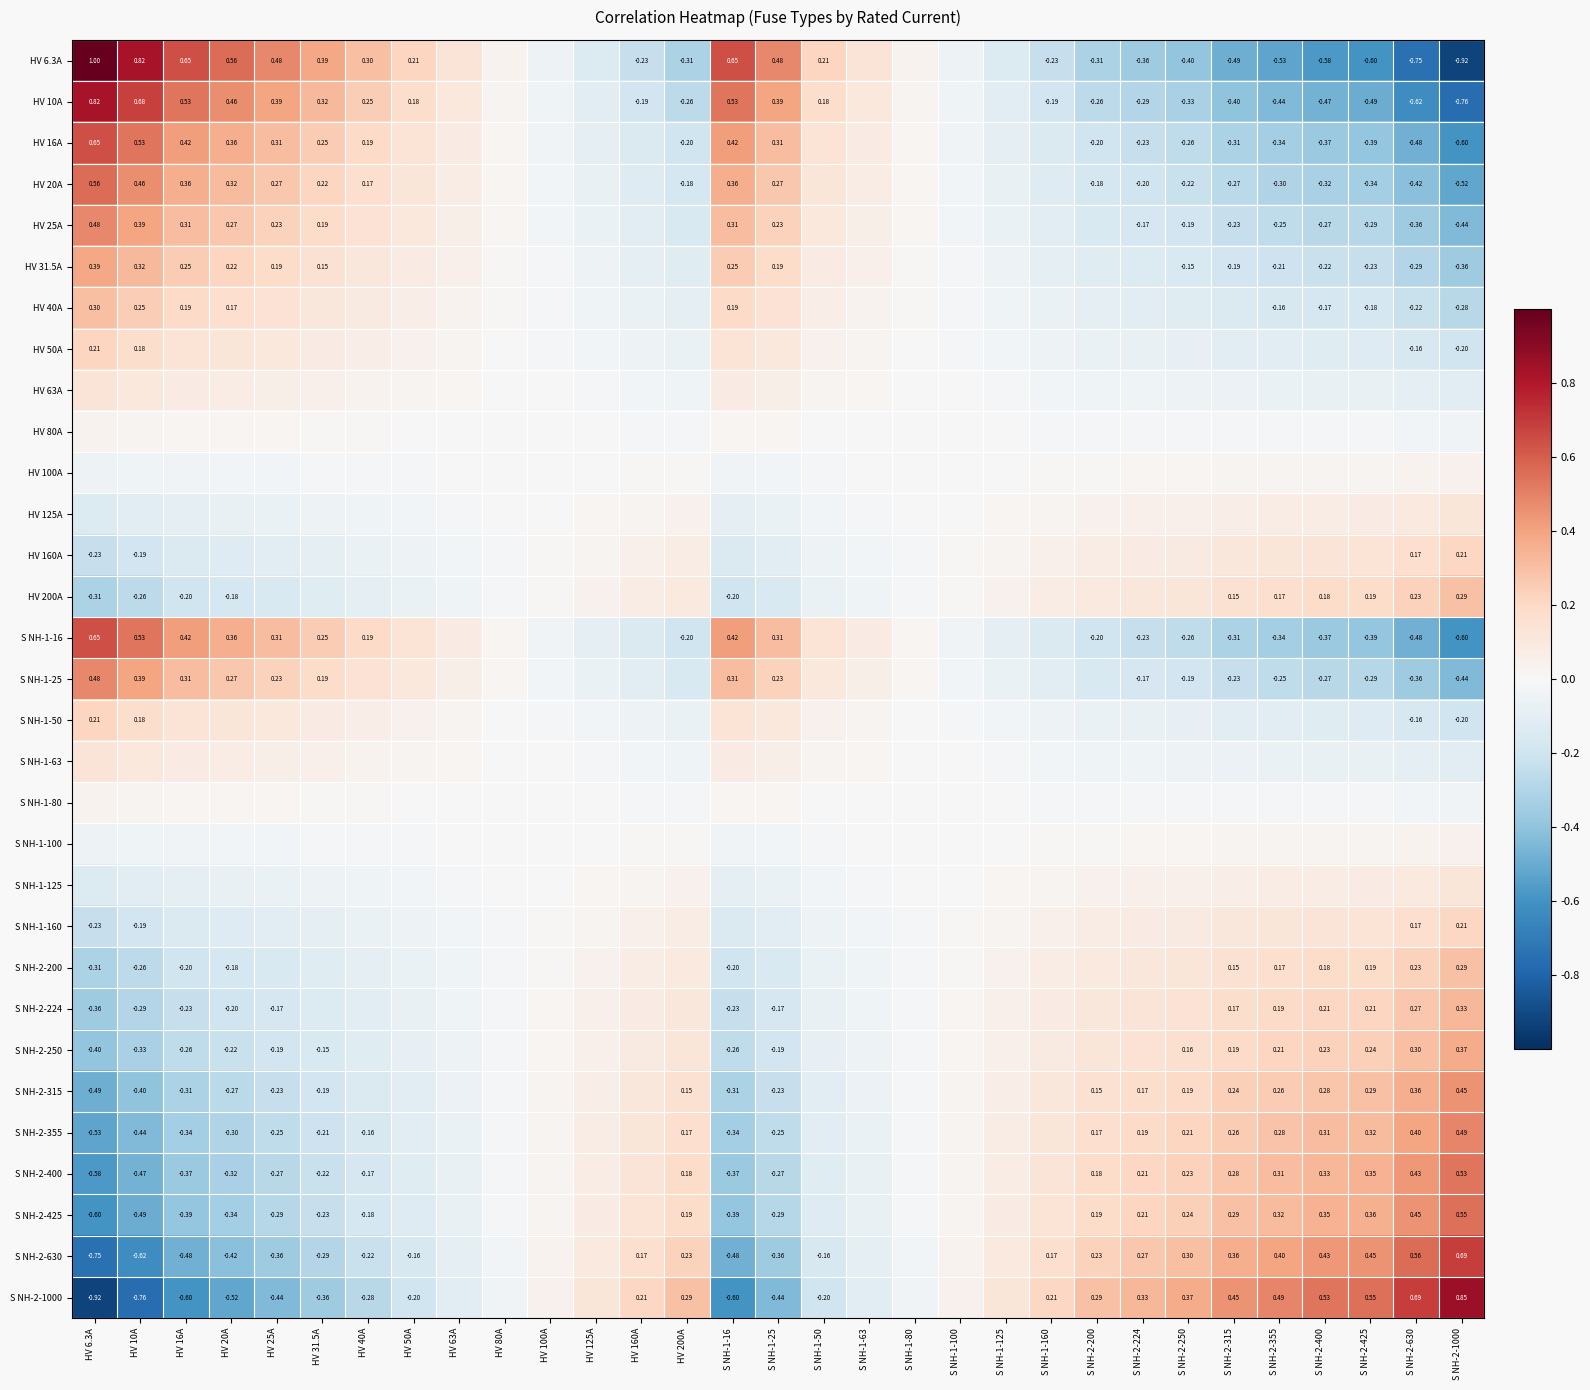

At how many categories does at least one series exceed 0?

31